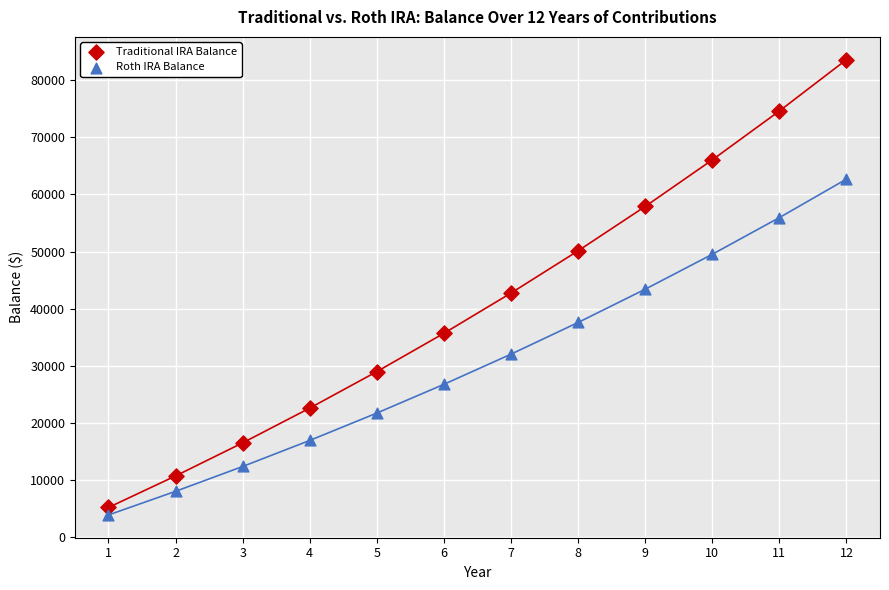

Across all data points, what is the range of Y values (max minus min)?

79627.4